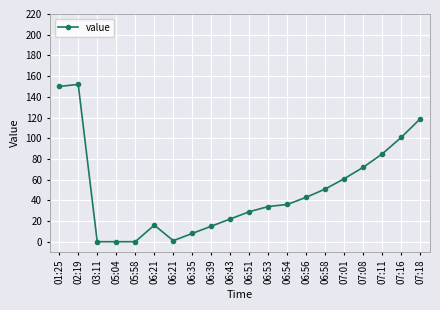

How many values are below 36?

10